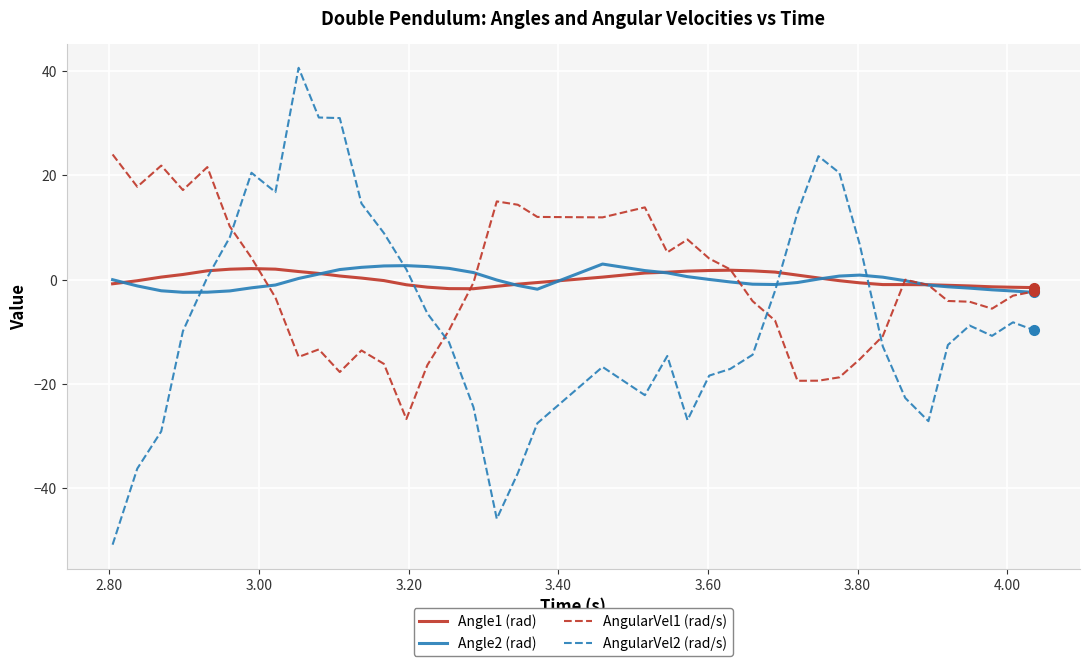

What is the minimum value shown in the chart?

-50.8